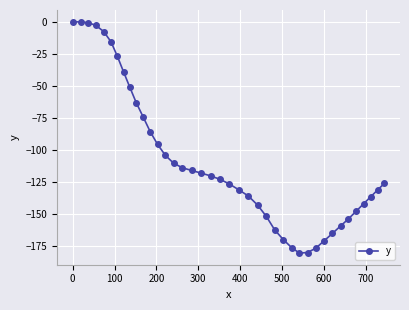

What is the value of the 24th point from the left?

-143.2